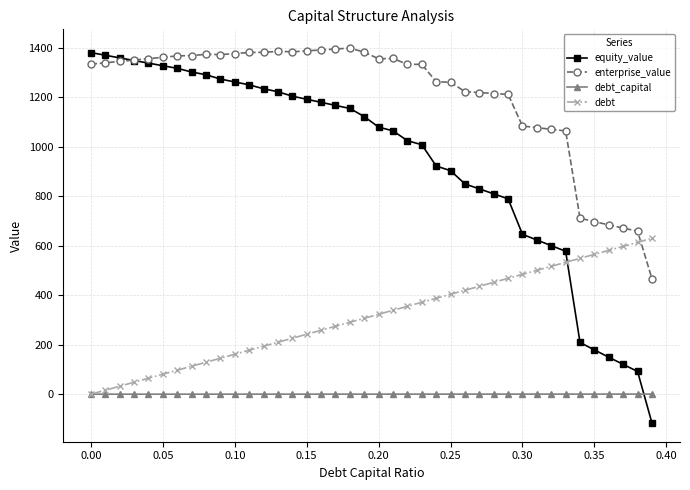

How many categories are shown in the chart?

40